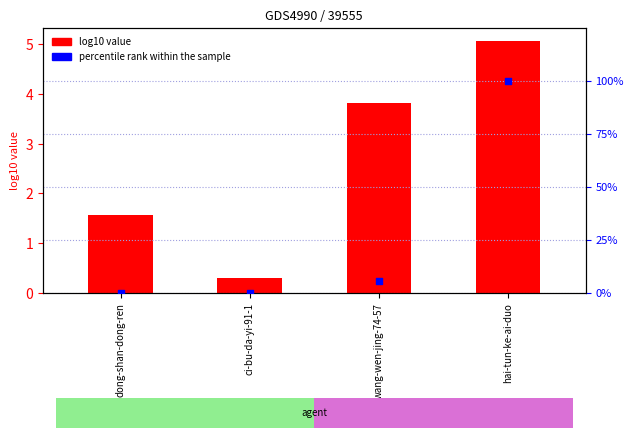

Which series contains the lowest Y value?

percentile rank within the sample